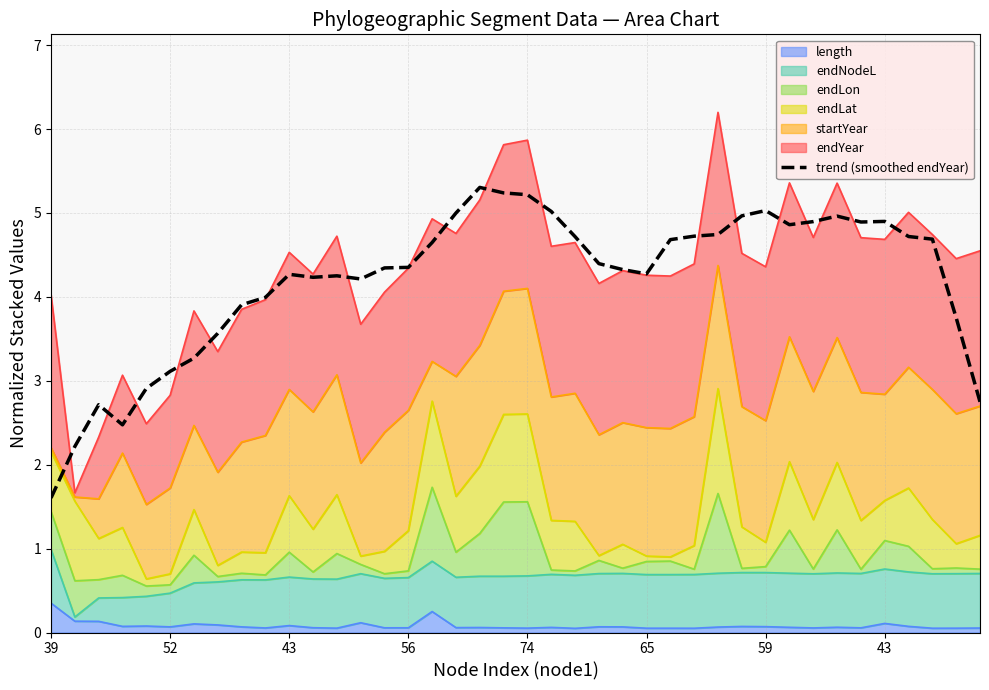

What is the difference between the values at 32 and 27?

0.2